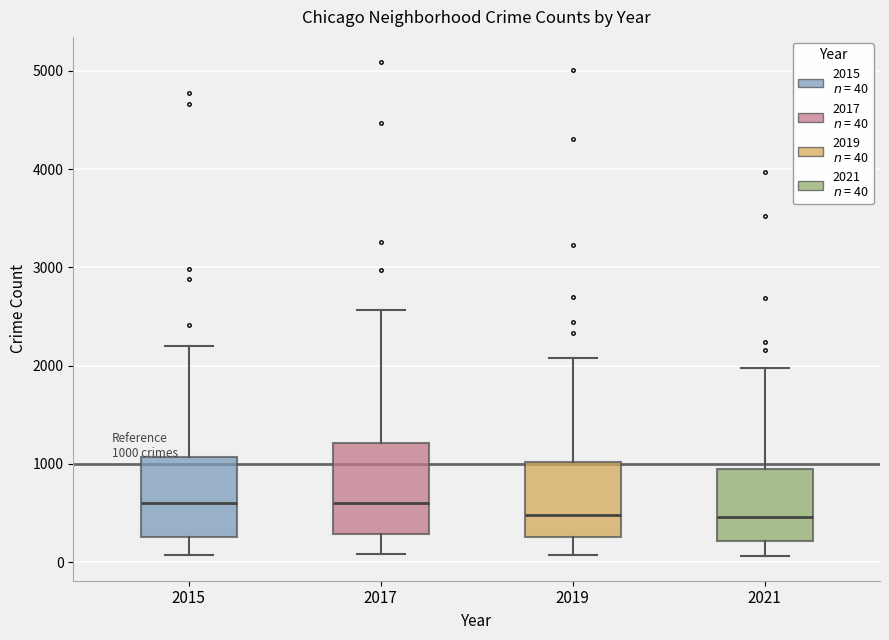

Comparing the boxes themselves (not the whiskers), which one is the tallest?

2017